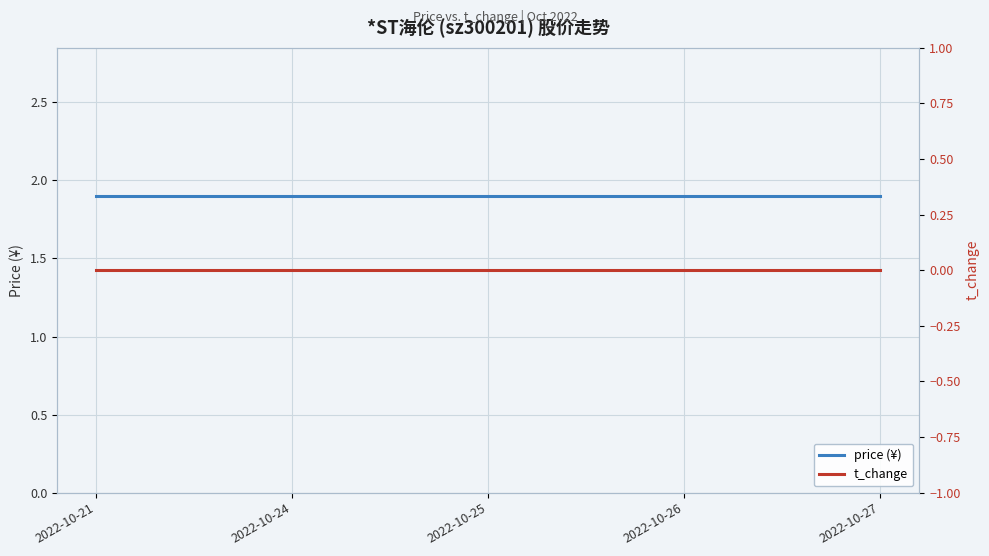

Reading left to right, list all the values displayed in this chart.

price (¥): 1.9	1.9	1.9	1.9	1.9
t_change: 0.0	0.0	0.0	0.0	0.0